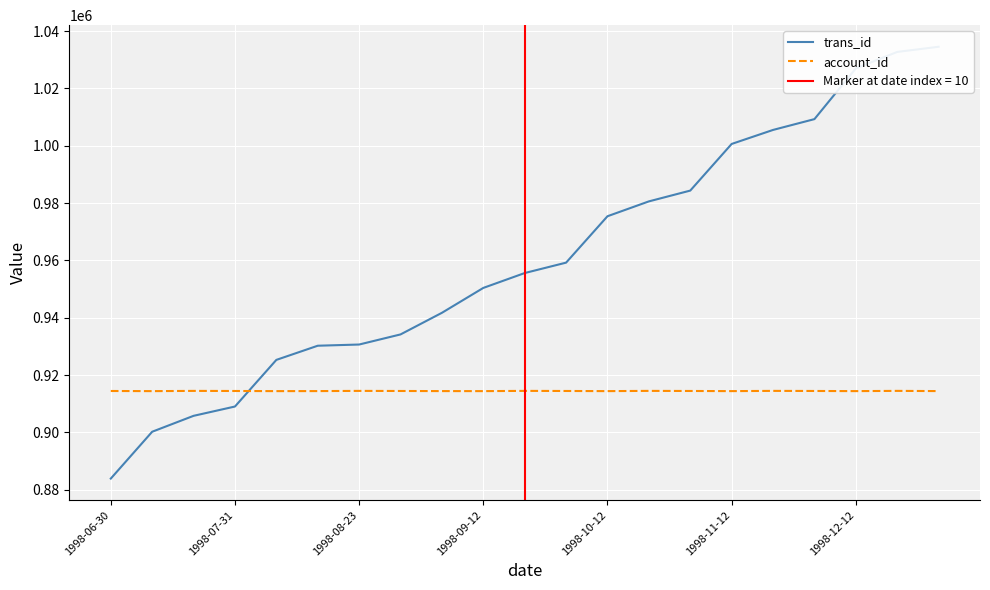

What is the difference between the second highest and minimum values in the account_id series?

85